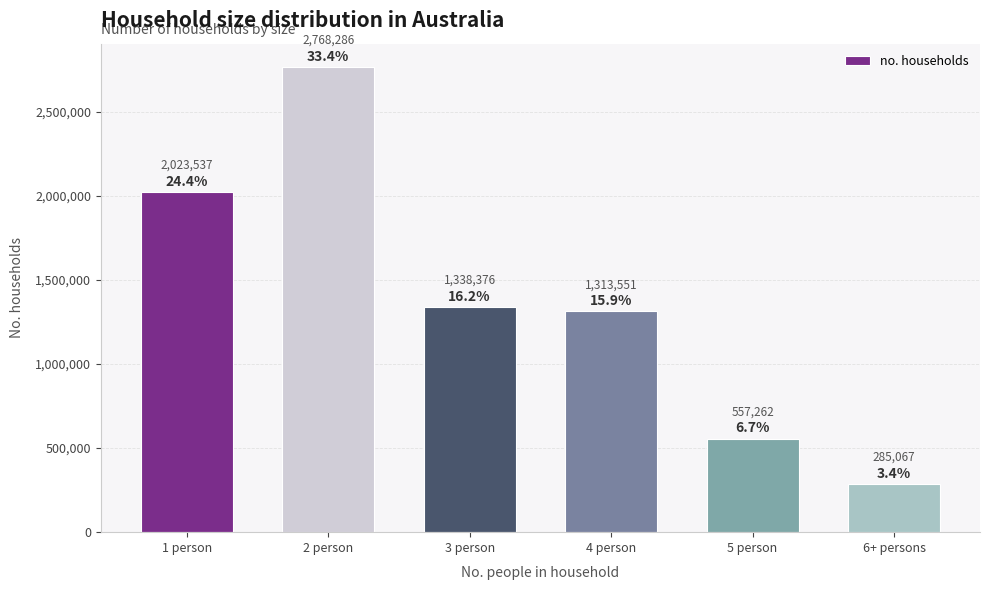

Are the bars horizontal?

No